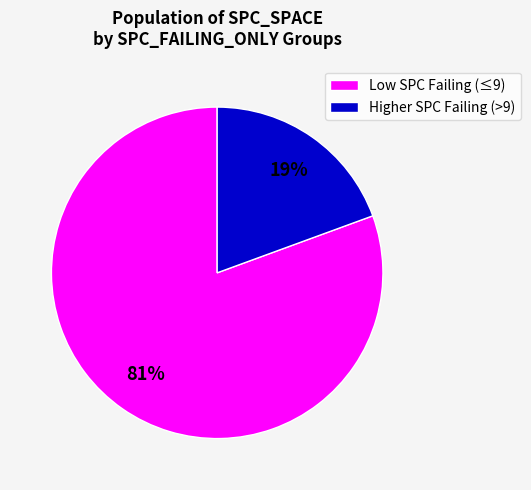

The Low SPC Failing (≤9) slice represents 81% of the pie. True or false?

True